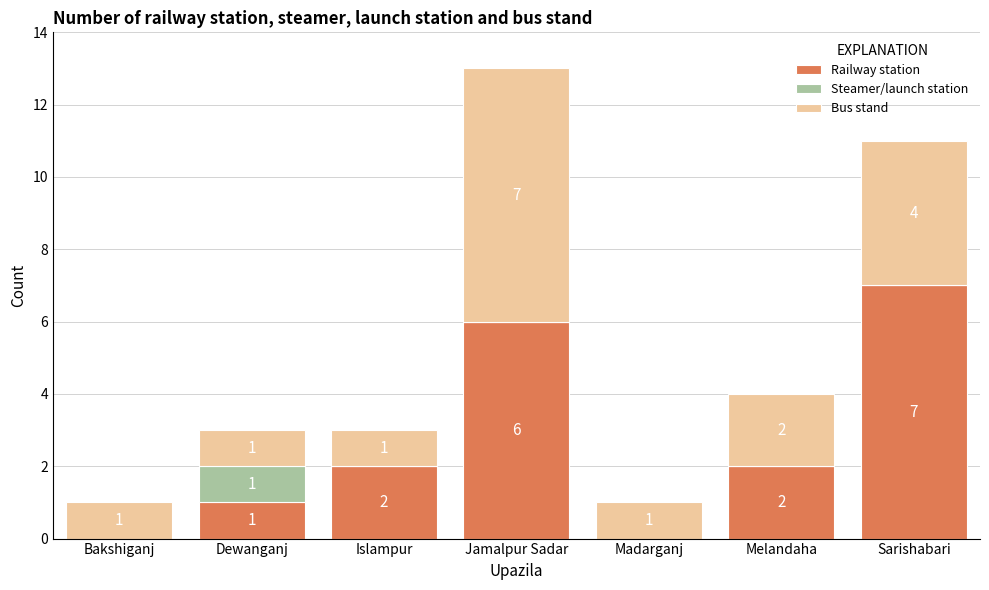

What is the total value across all series at Islampur?

3